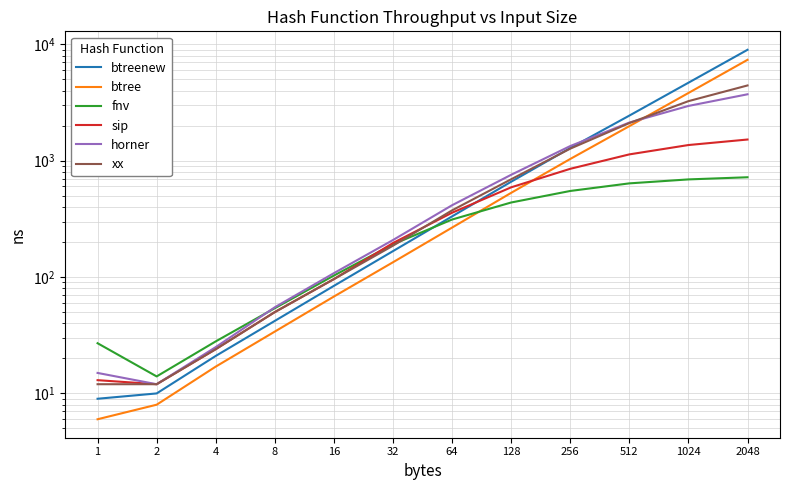

Is the value of btreenew at 128 greater than the value of xx at 1024?

No